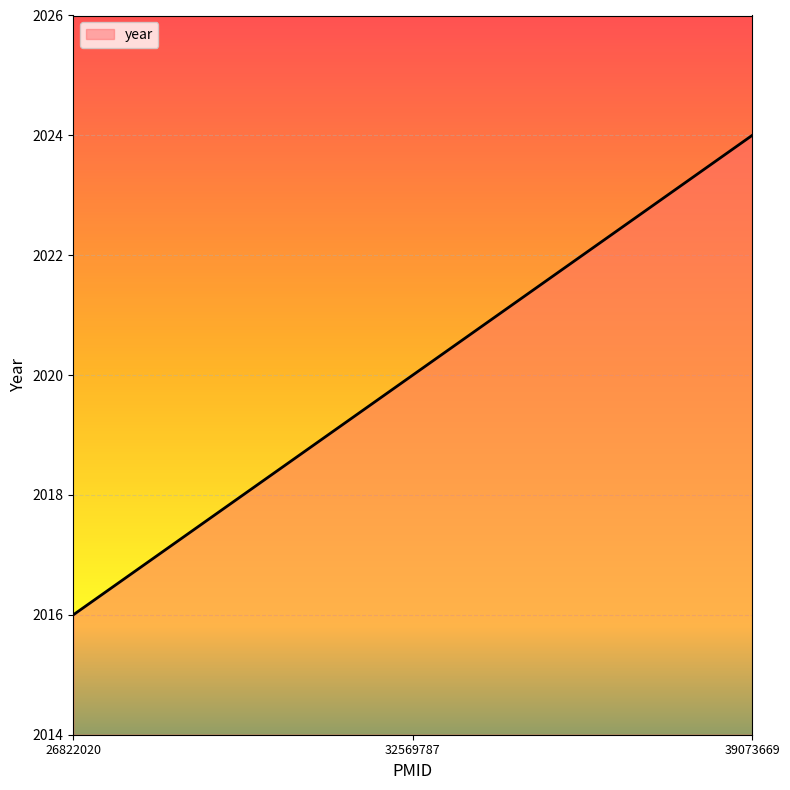

List the labels in order of value, smallest first.

26822020, 32569787, 39073669